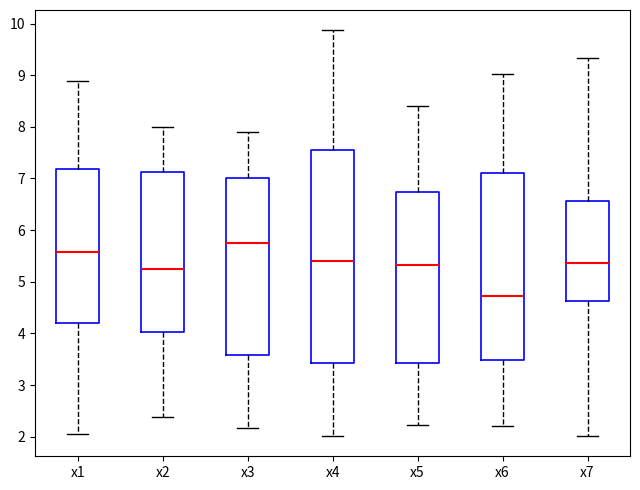

Reading left to right, transcribe this box plot: for each box, give where its median line is, the range the box spans, and where its two whiskers end, as read against the y-axis. The values are not printed on the chart, so give them approximately, as read against the axis.

x1: median 5.6, box 4.2 to 7.2, whiskers 2.1 to 8.9
x2: median 5.2, box 4.0 to 7.1, whiskers 2.4 to 8.0
x3: median 5.8, box 3.6 to 7.0, whiskers 2.2 to 7.9
x4: median 5.4, box 3.4 to 7.5, whiskers 2.0 to 9.9
x5: median 5.3, box 3.4 to 6.7, whiskers 2.2 to 8.4
x6: median 4.7, box 3.5 to 7.1, whiskers 2.2 to 9.0
x7: median 5.4, box 4.6 to 6.6, whiskers 2.0 to 9.3